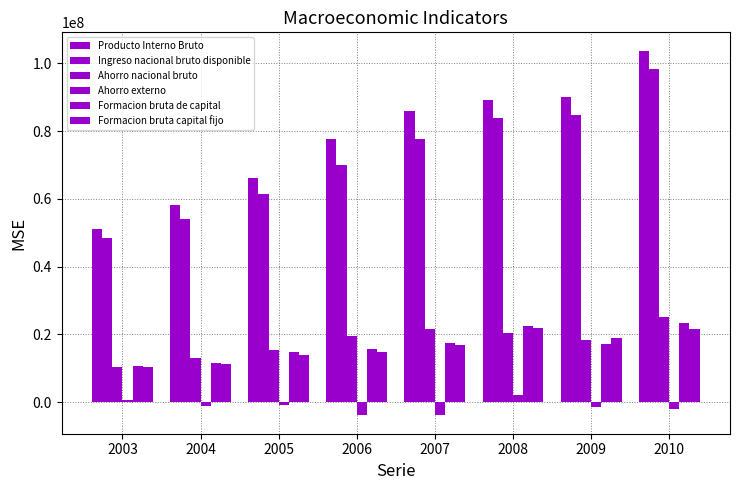

Which has a higher value, 2008 or 2003?

2008